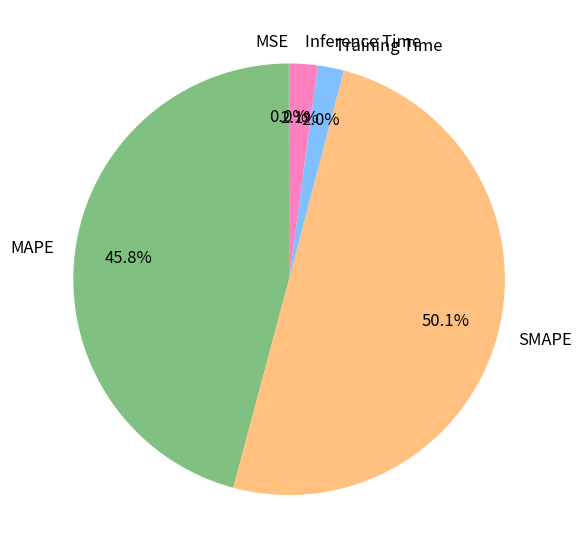

What is the majority slice?

SMAPE